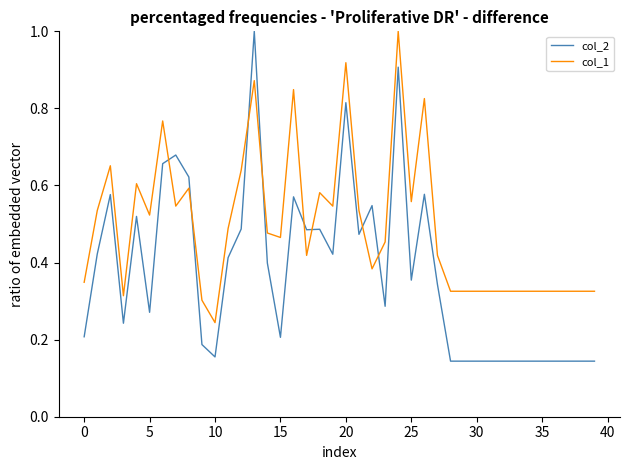

Which series has the widest spread of values?

col_2